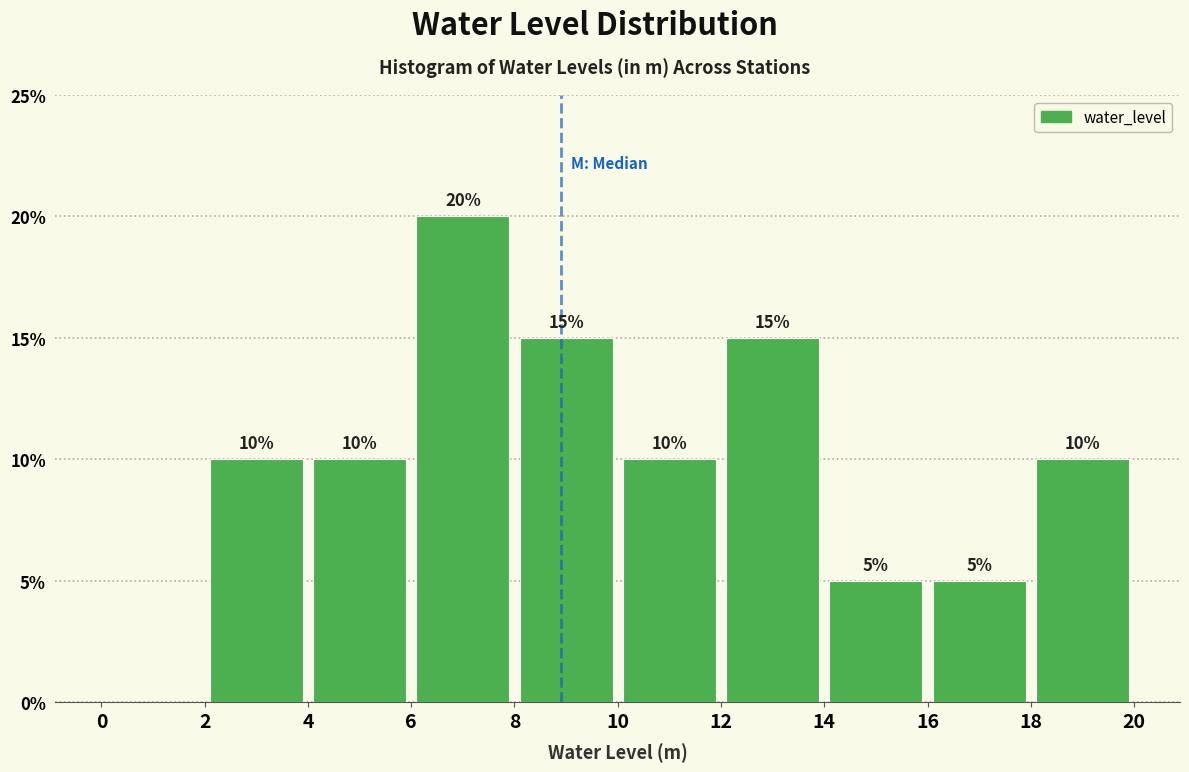

Over which range of the x-axis is the bar tallest?

6 to 8